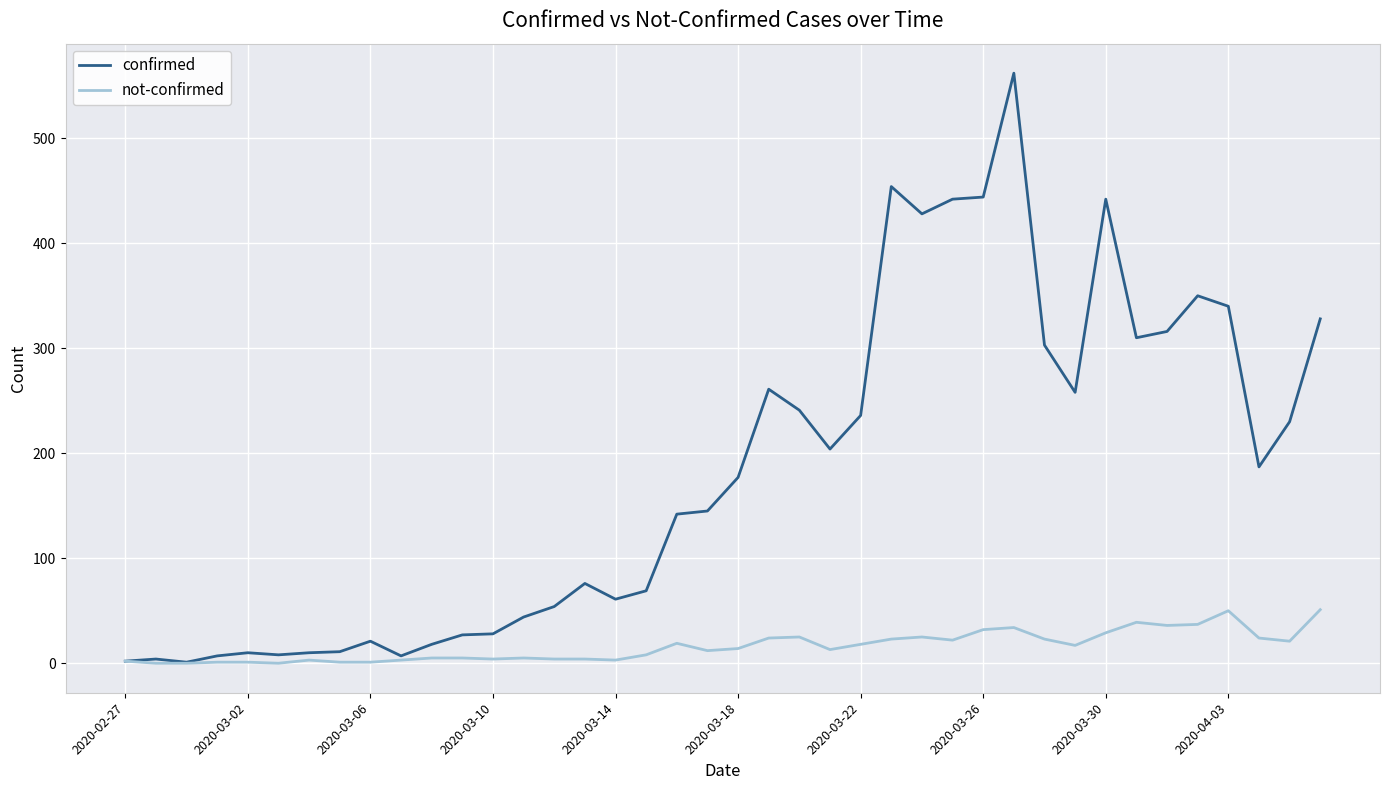

What is the highest value of the not-confirmed series?

51